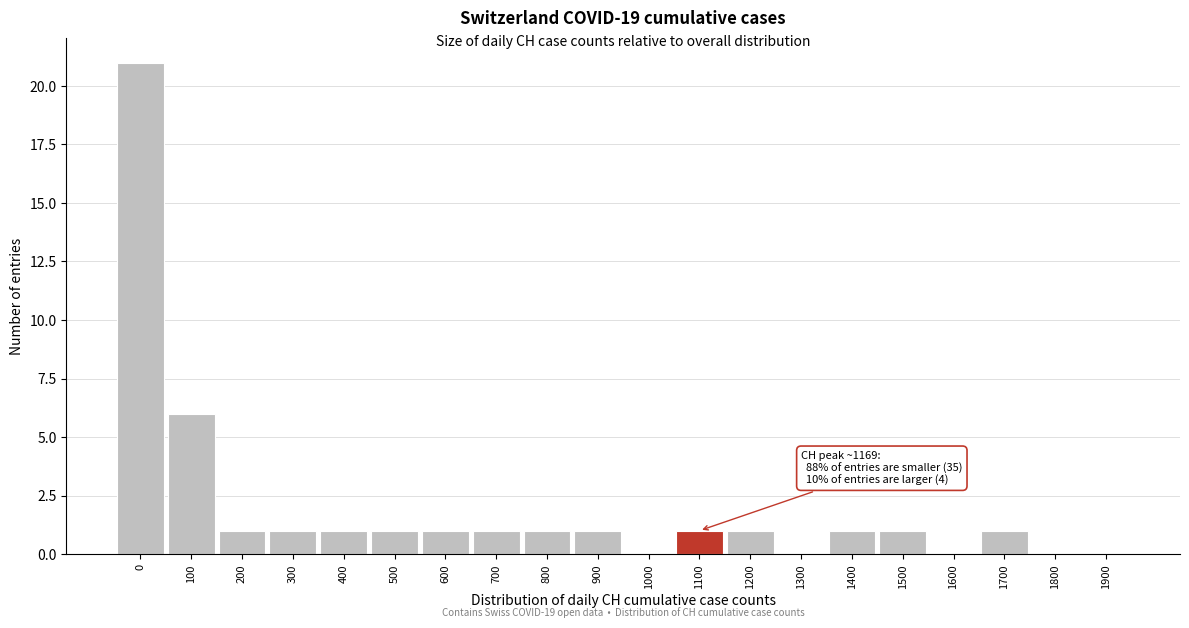

Reading right to left, what are all the values shown in this chart?

1900=0	1800=0	1700=1	1600=0	1500=1	1400=1	1300=0	1200=1	1100=1	1000=0	900=1	800=1	700=1	600=1	500=1	400=1	300=1	200=1	100=6	0=21